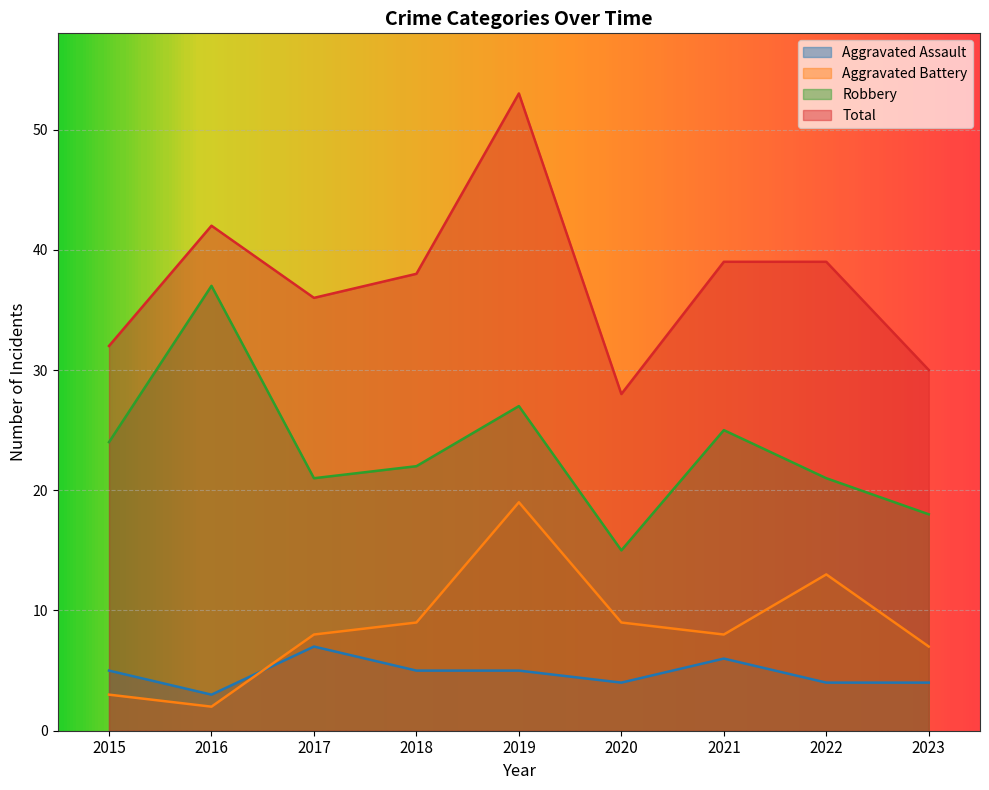

Which category has the lowest value across all series?

2016